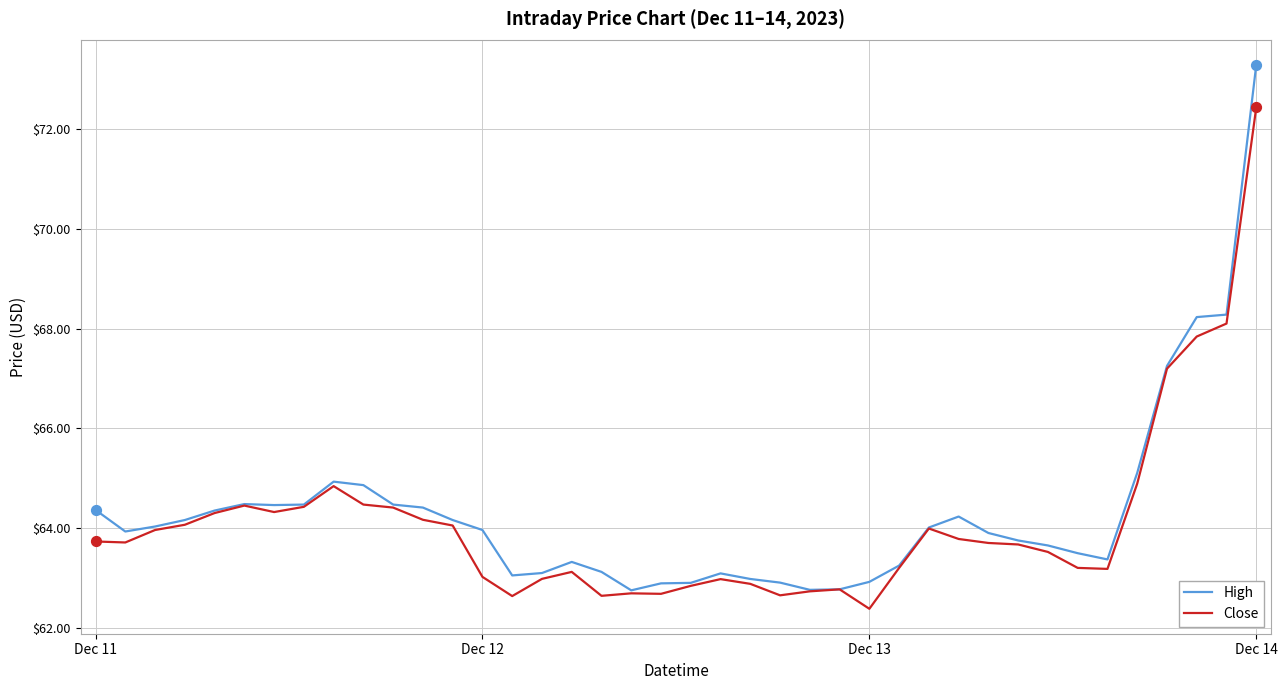

Rank the series by their maximum value, from lowest to highest.

Close, High